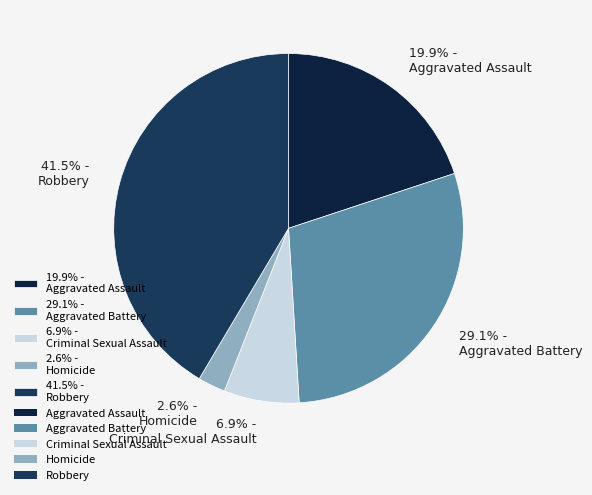

Combined, do 6.9% - Criminal Sexual Assault and 2.6% - Homicide account for over 50%?

No